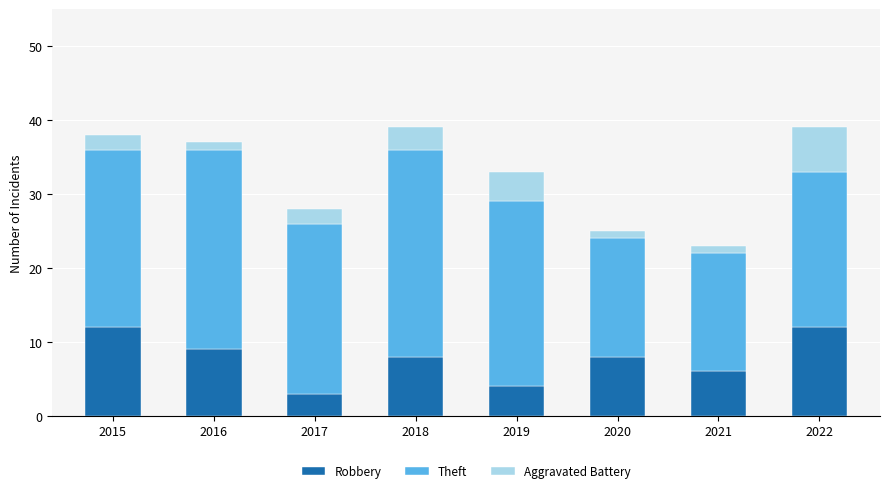

True or false: Robbery has a value of 4 at 2019.

True